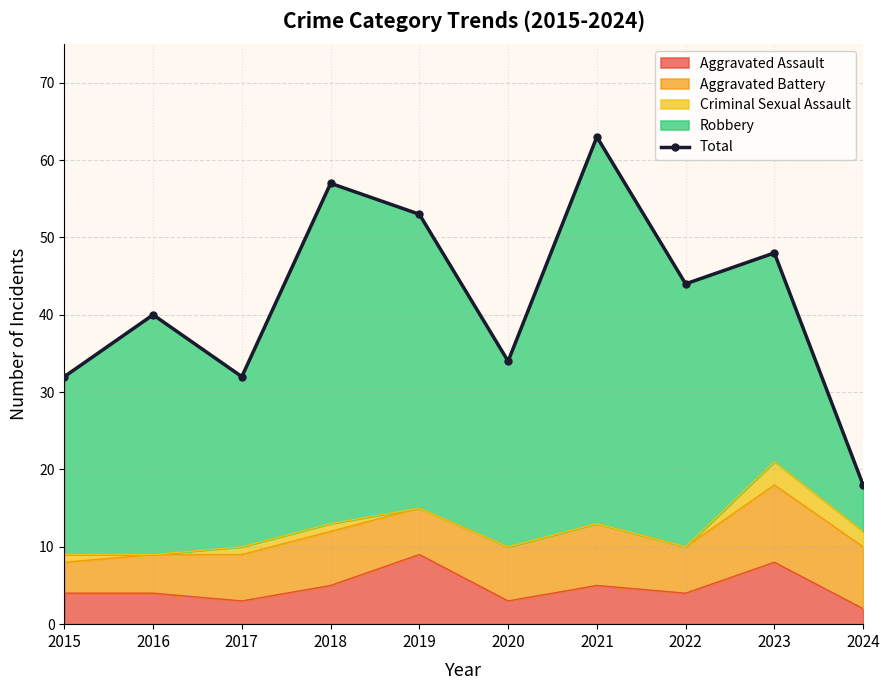

The value at 2018 is 21. True or false?

False